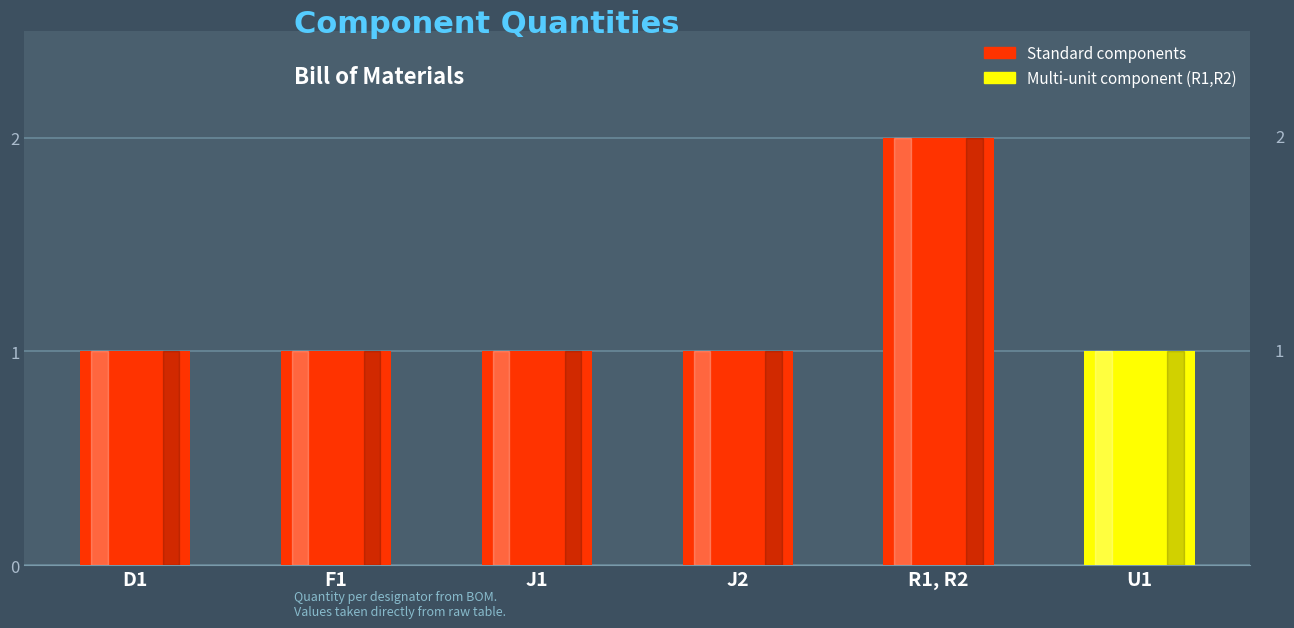

The value at F1 is 1. True or false?

True